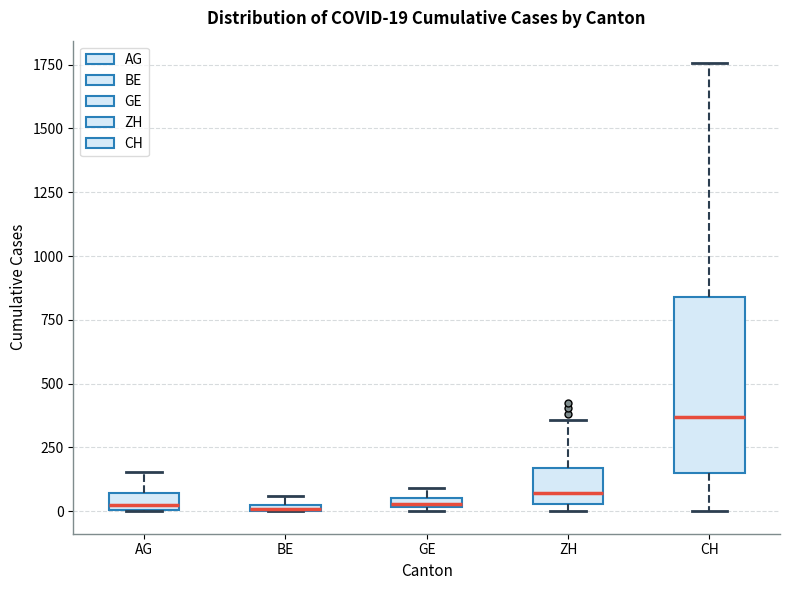

Which box is the tallest, from its lower edge to its upper edge?

CH